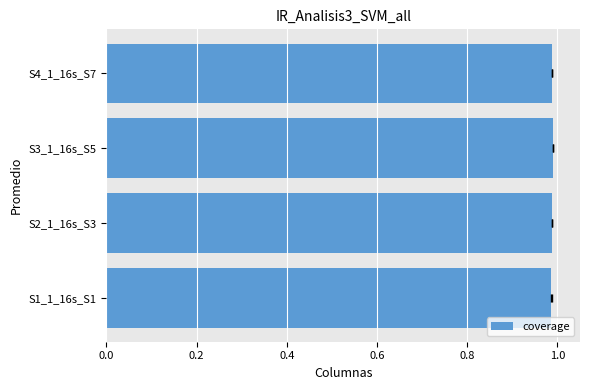

What is the minimum value shown in the chart?

1.0